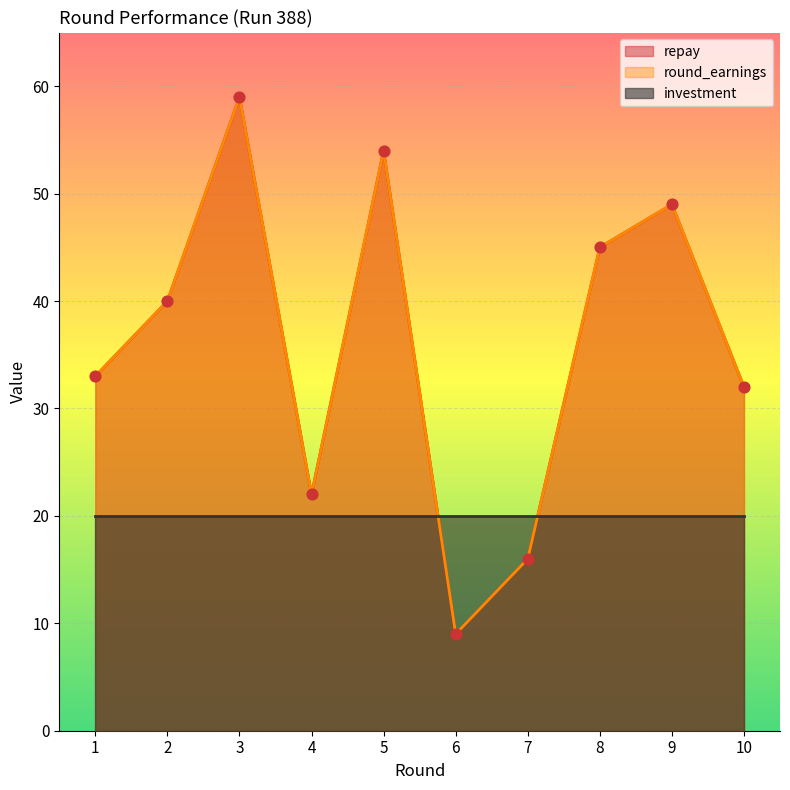

At how many categories does at least one series exceed 29?

7